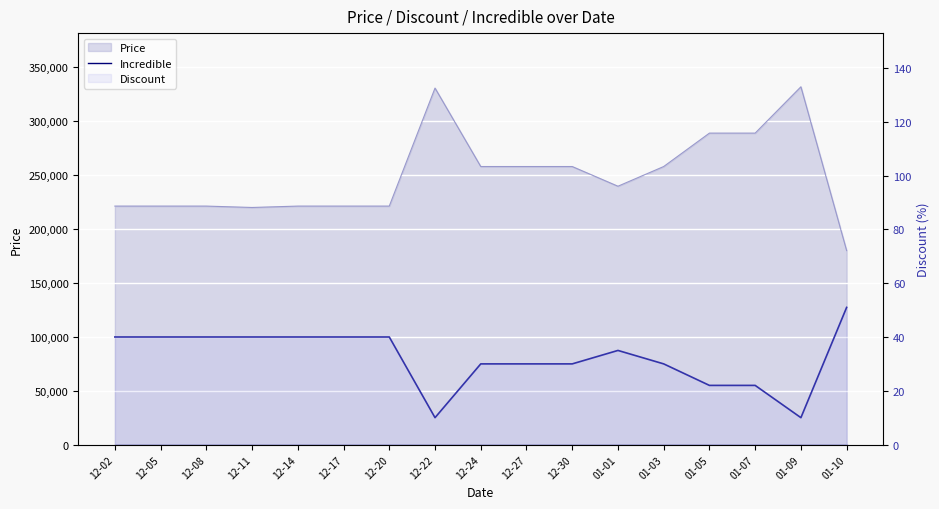

True or false: Discount (line) has a value of 68 at 12-02.

False